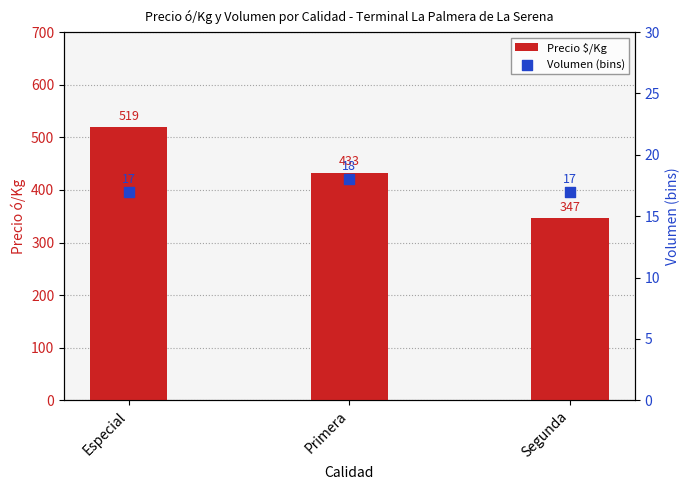

What are all the series names shown in the legend?

Precio $/Kg, Volumen (bins)